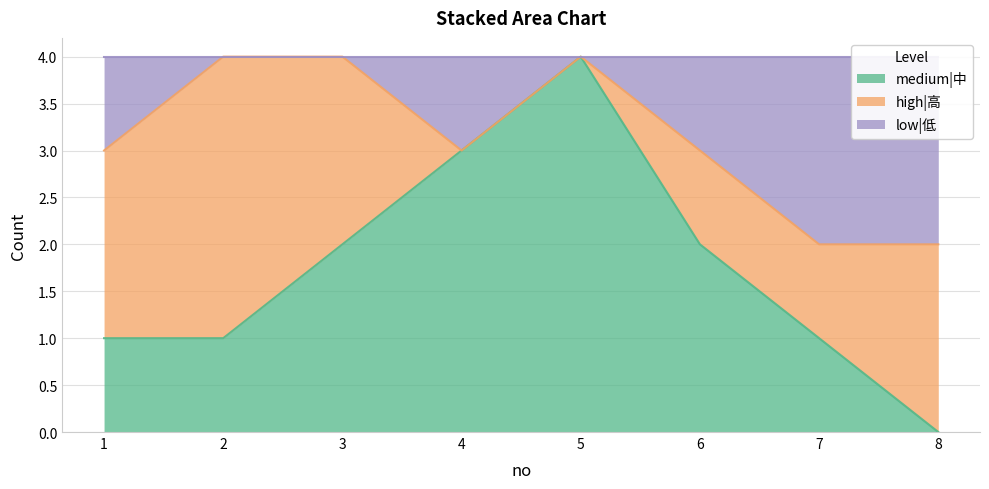

At which category does the chart reach its minimum across all series?

8